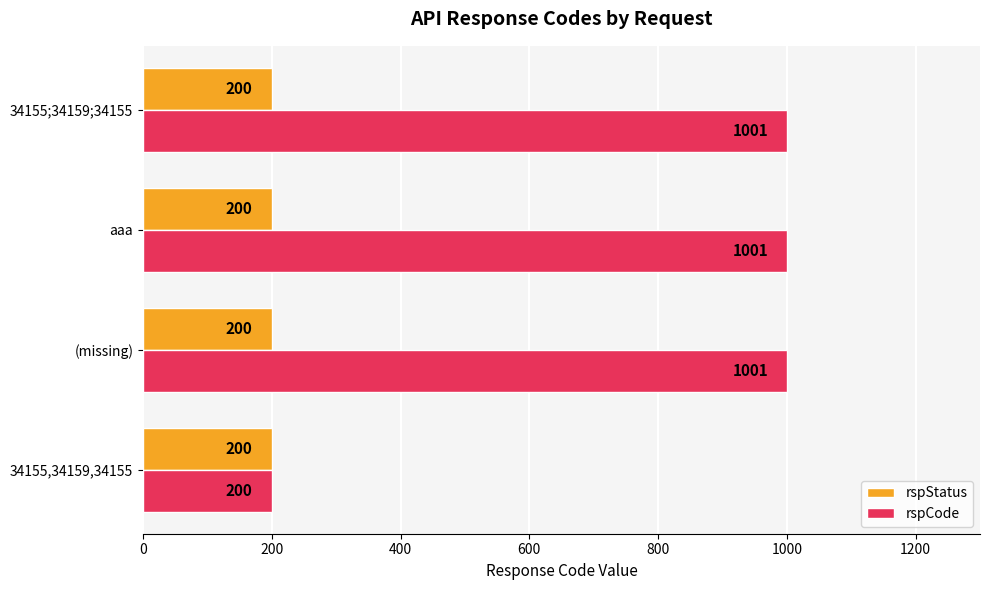

True or false: rspStatus has a value of 200 at aaa.

True